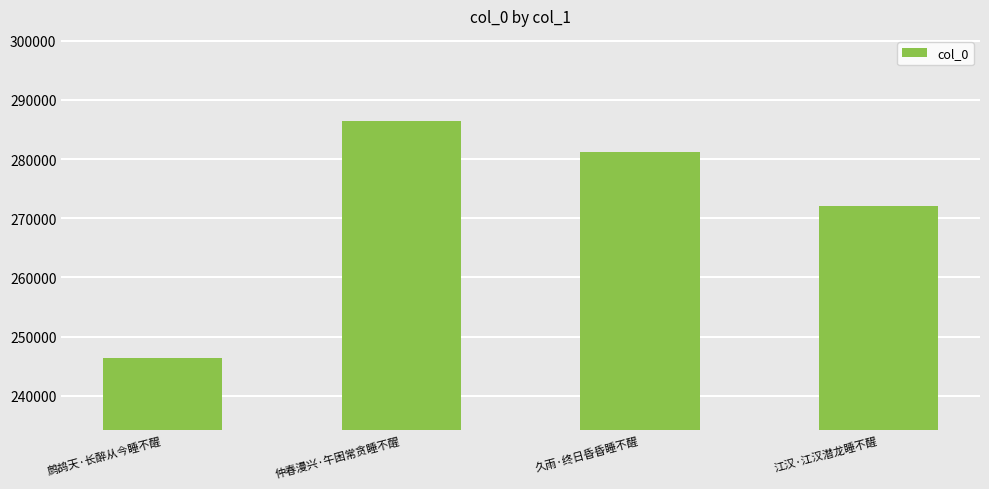

How many values are below 281198?

2